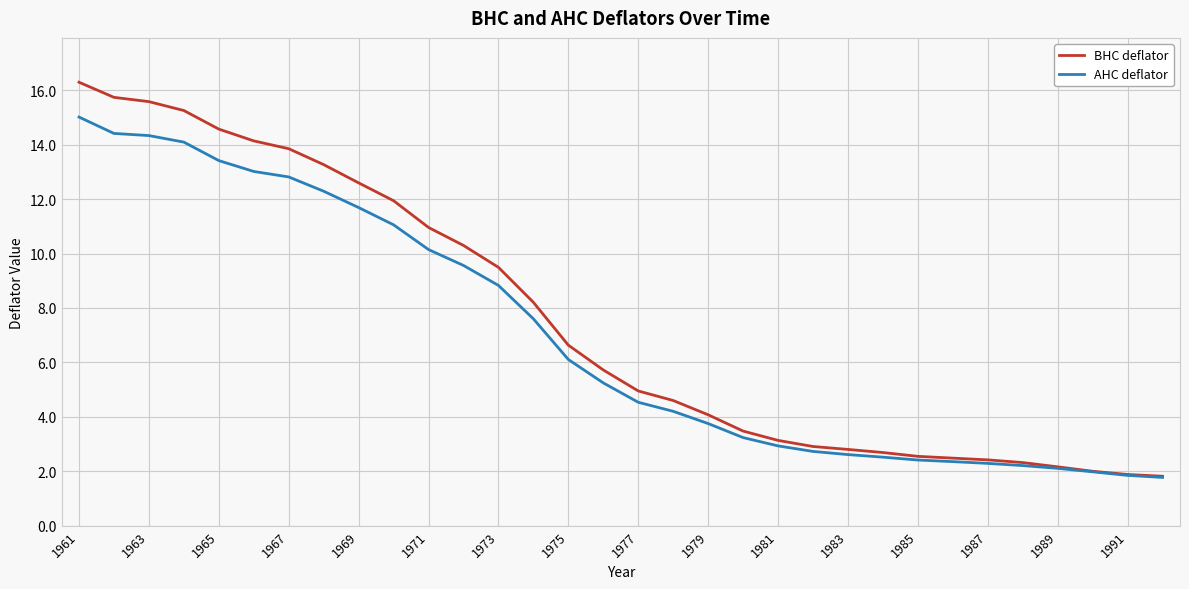

What is the average value of the BHC deflator series?

7.5